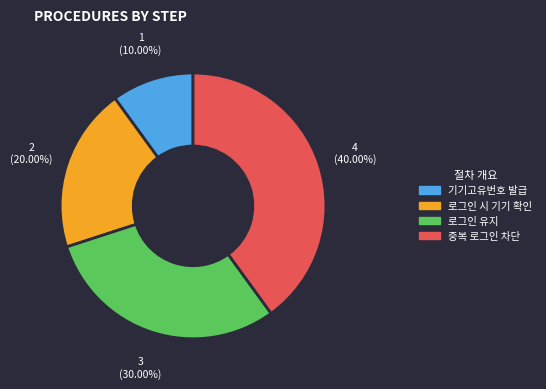

To the nearest percent, what is the difference between the 로그인 시 기기 확인 and 로그인 유지 slice percentages?

10%